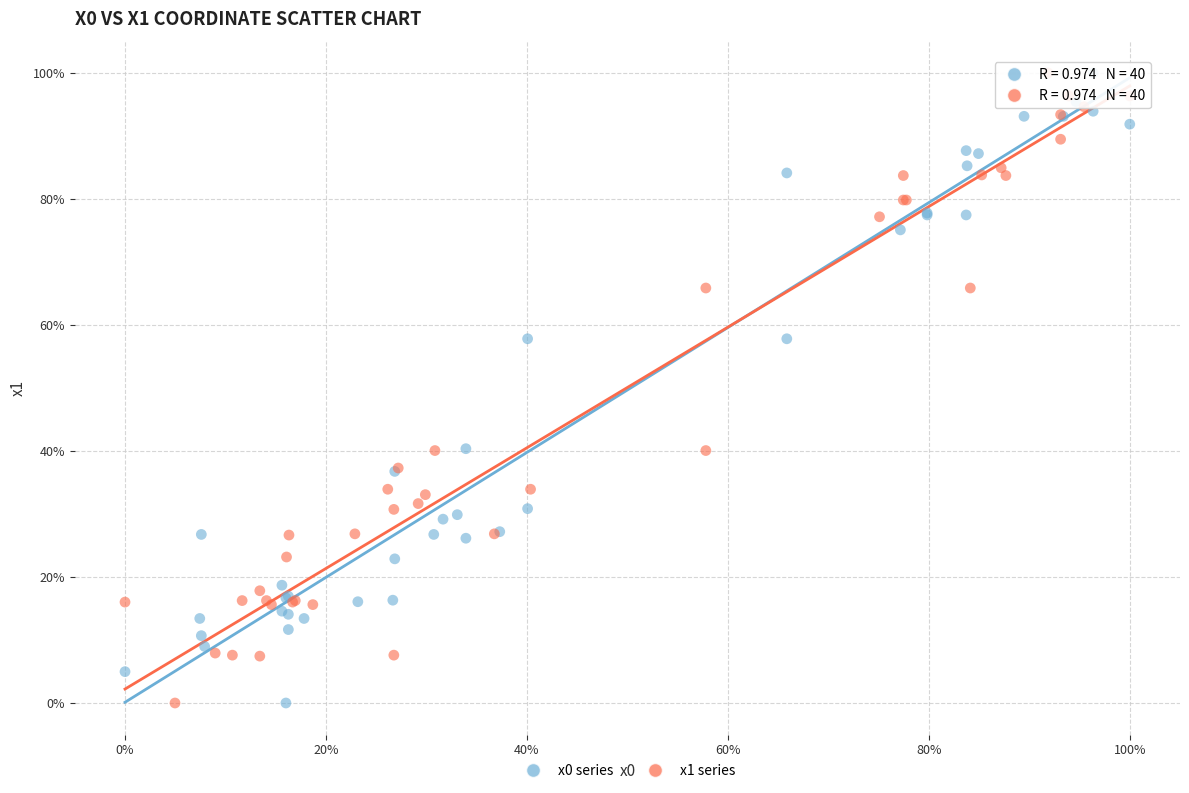

What are all the series names shown in the legend?

x0 series, x1 series